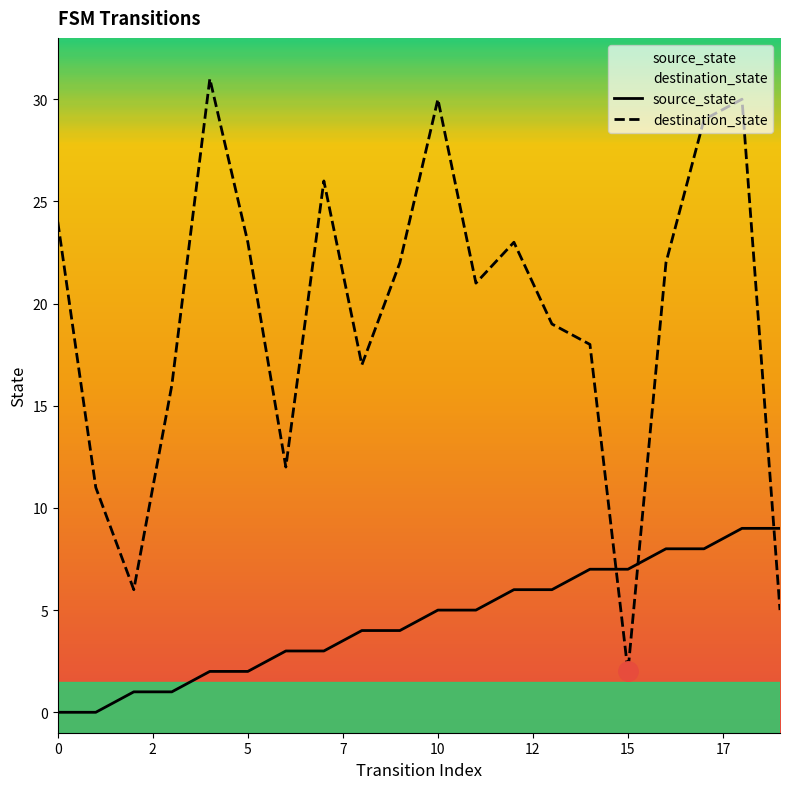

Which series changed the most between 0 and 14?

source_state